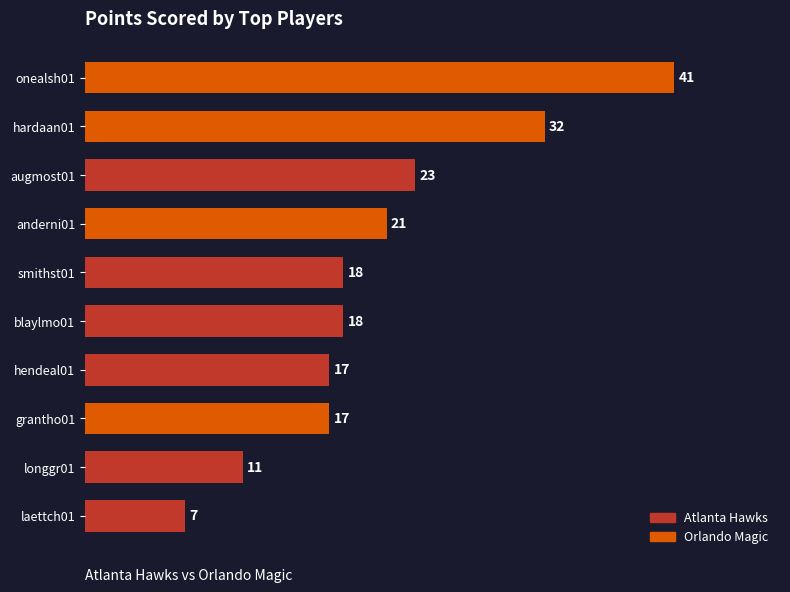

What position from the top is anderni01?

4